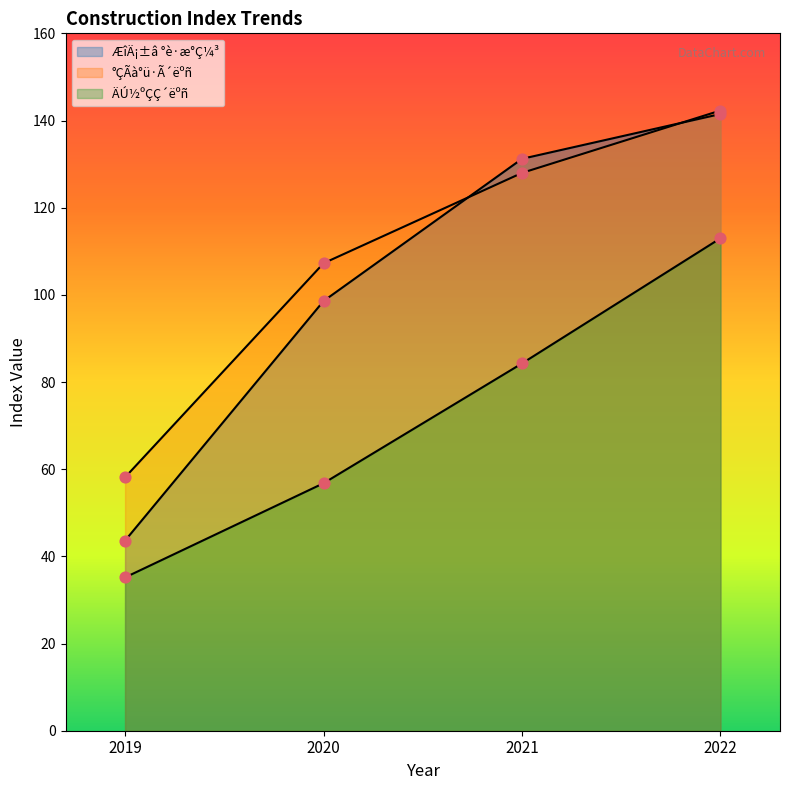

At how many categories does at least one series exceed 66?

3